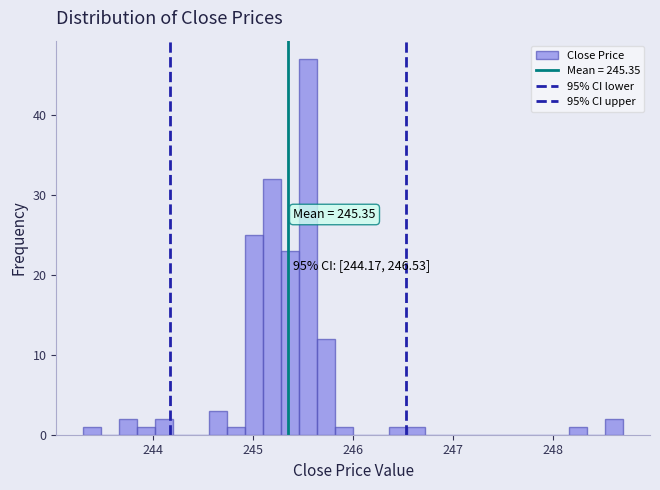

Read against the x-axis, roughly where is the centre of the tallest bar?

245.6